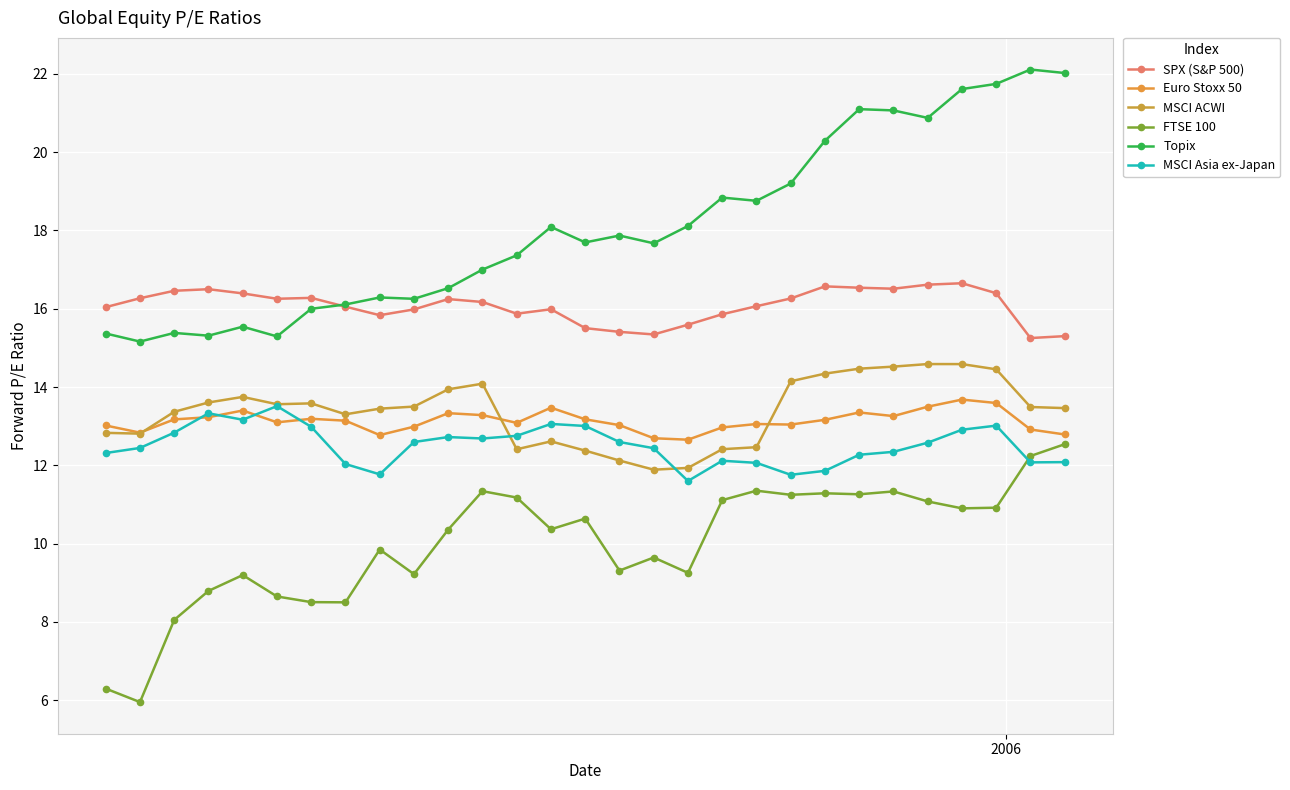

How many lines are shown in the chart?

6